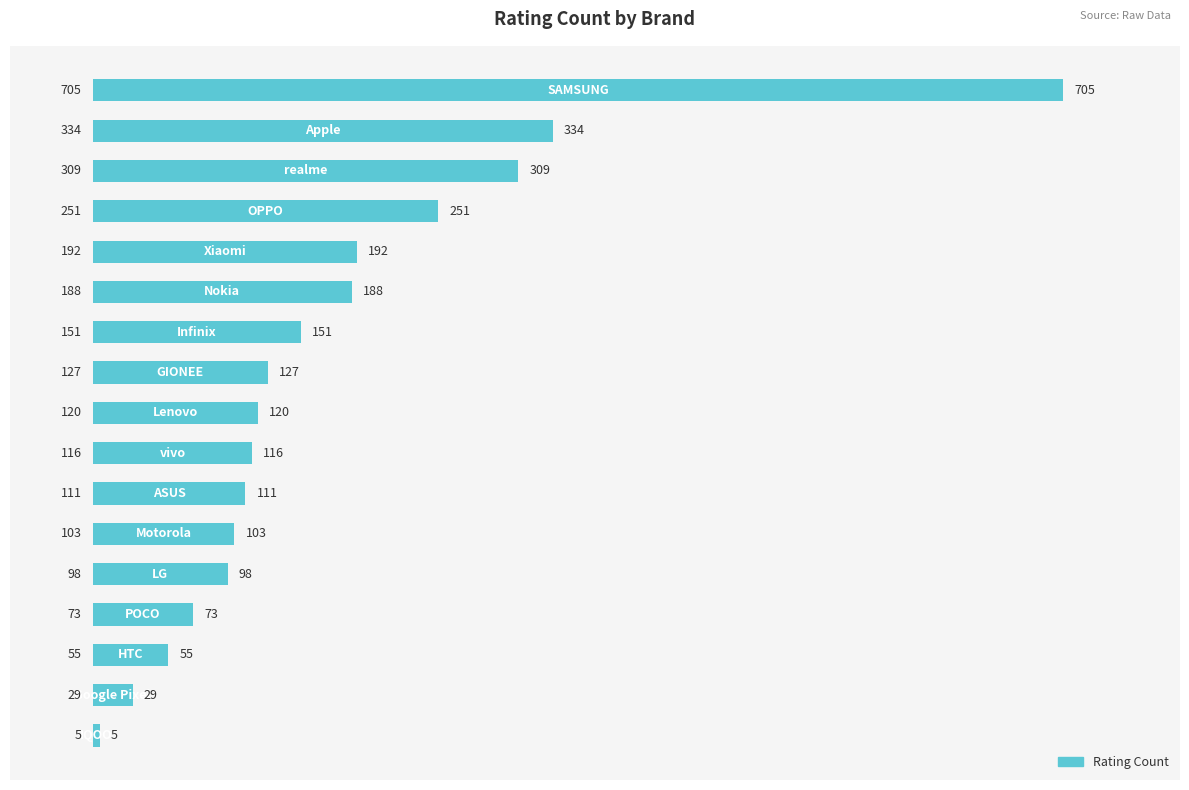

Reading top to bottom, transcribe all the data shown in this chart.

705	334	309	251	192	188	151	127	120	116	111	103	98	73	55	29	5